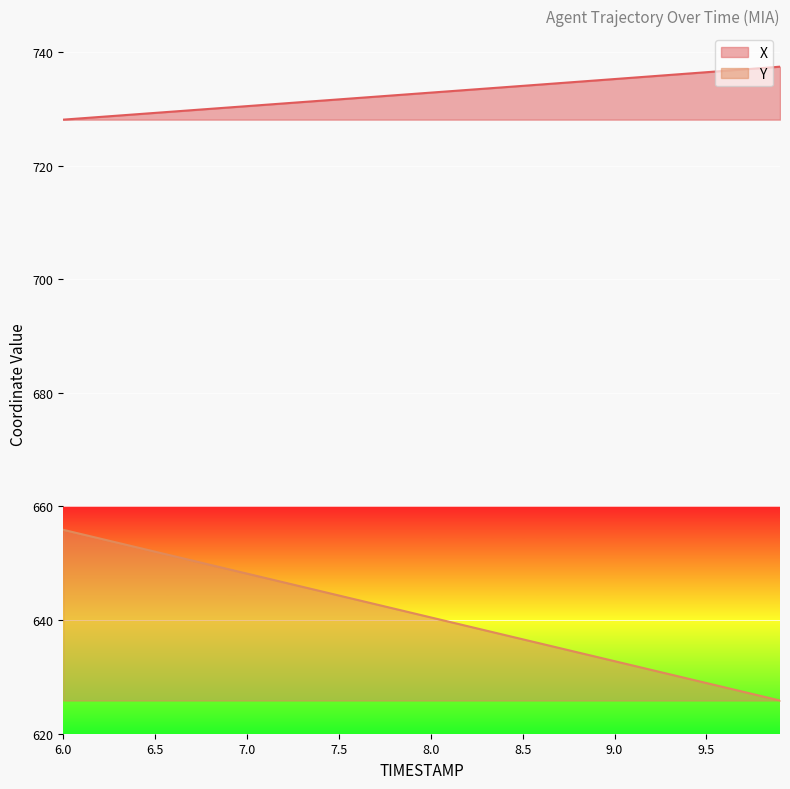

List the series in order of their overall mean, highest first.

X, Y